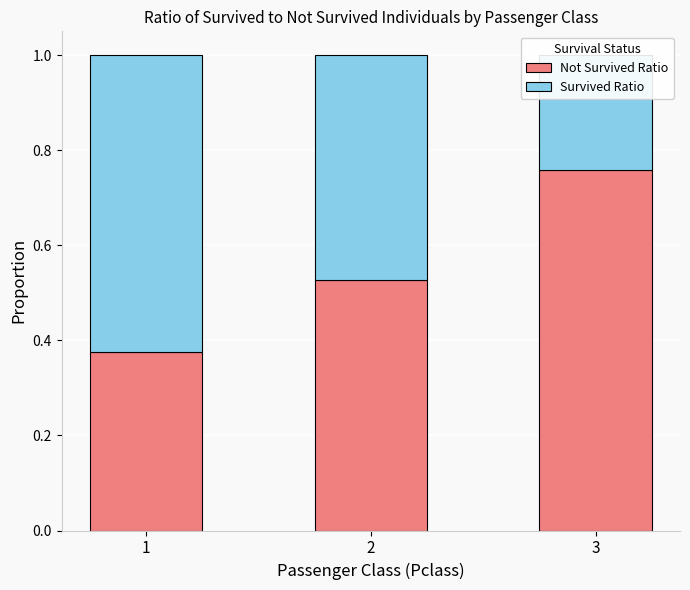

Reading left to right, what are all the values shown in this chart?

Not Survived Ratio: 1=0.4	2=0.5	3=0.8
Survived Ratio: 1=0.6	2=0.5	3=0.2